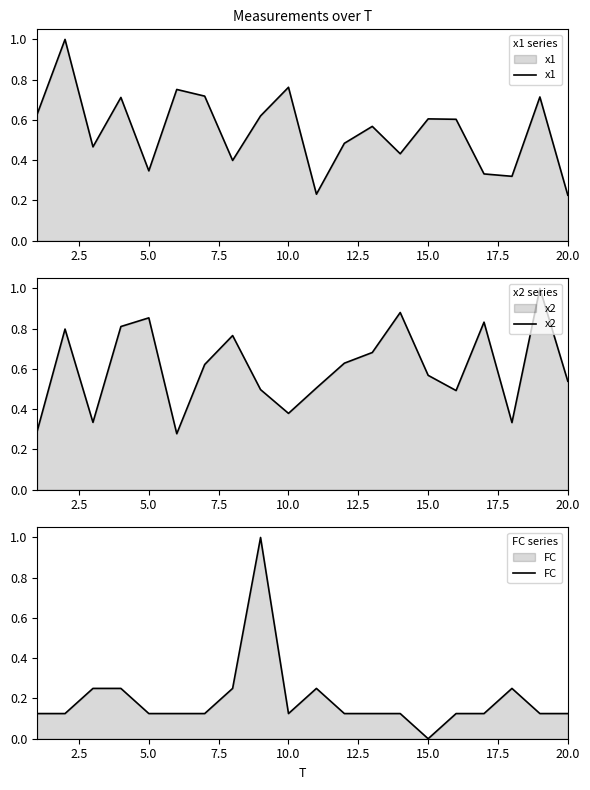

What is the value of the x2 point at the 10th from the left?

0.4